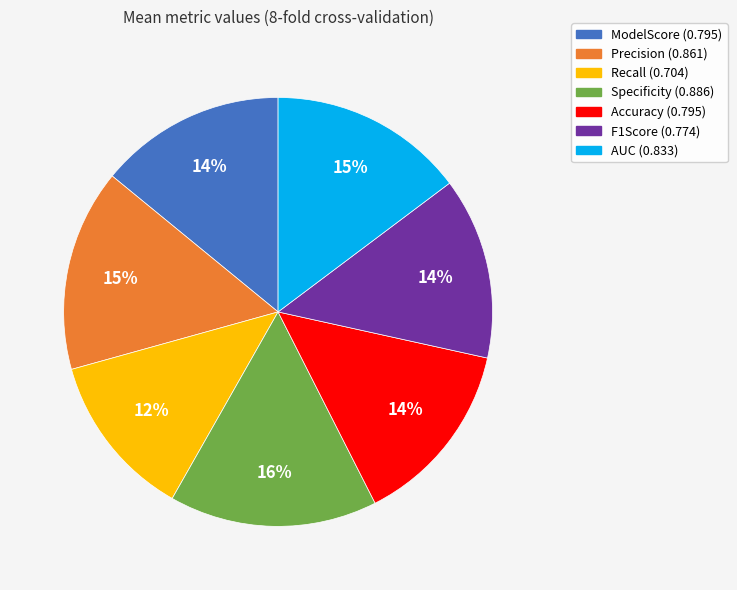

To the nearest percent, what is the average slice percentage?

14%